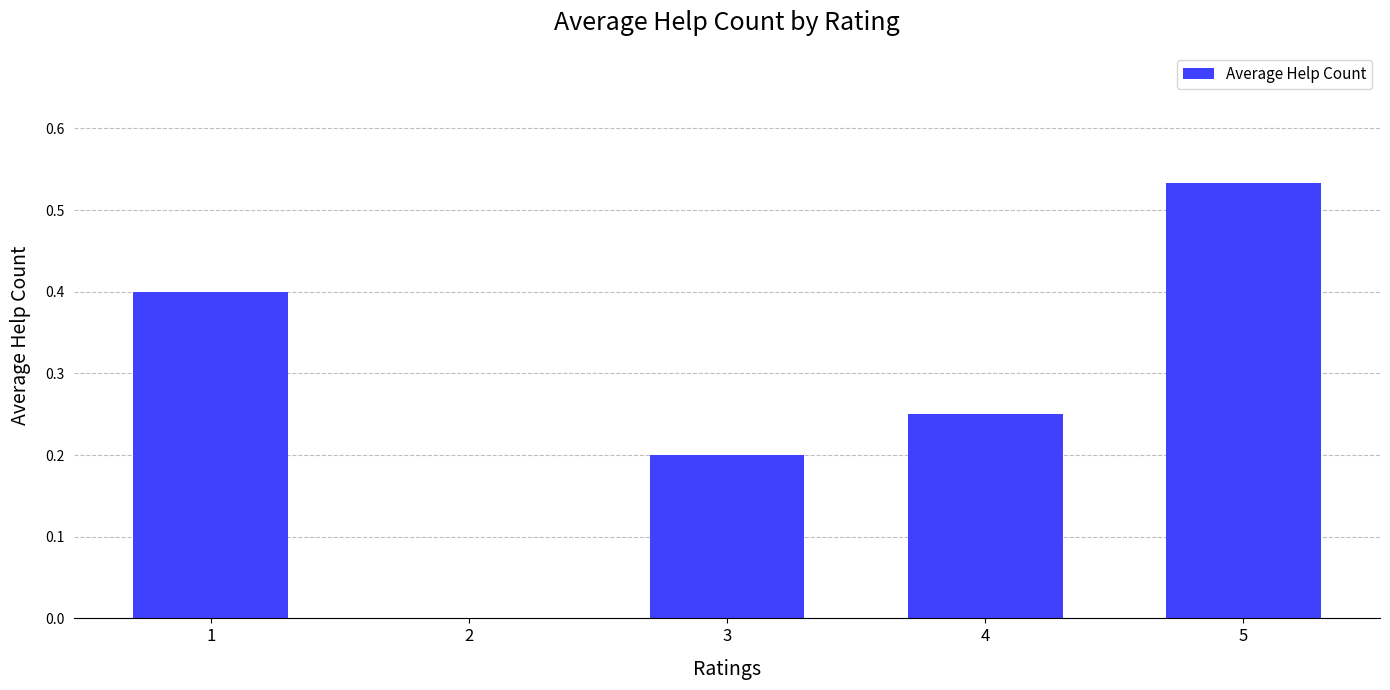

How many series are shown in this chart?

1